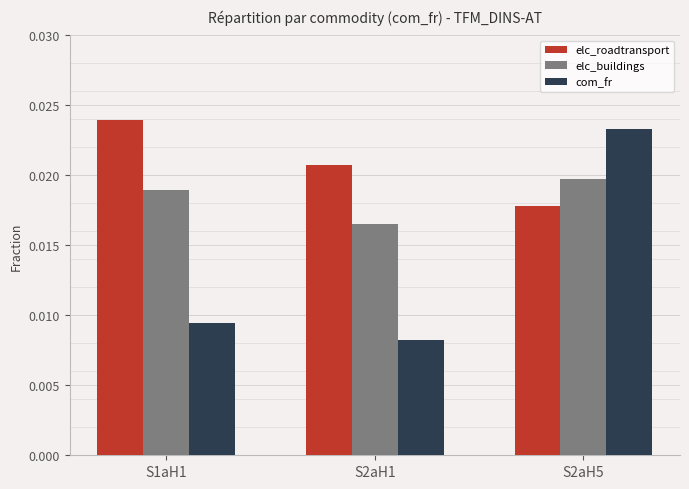

Between S2aH1 and S2aH5, which series saw the biggest shift?

com_fr